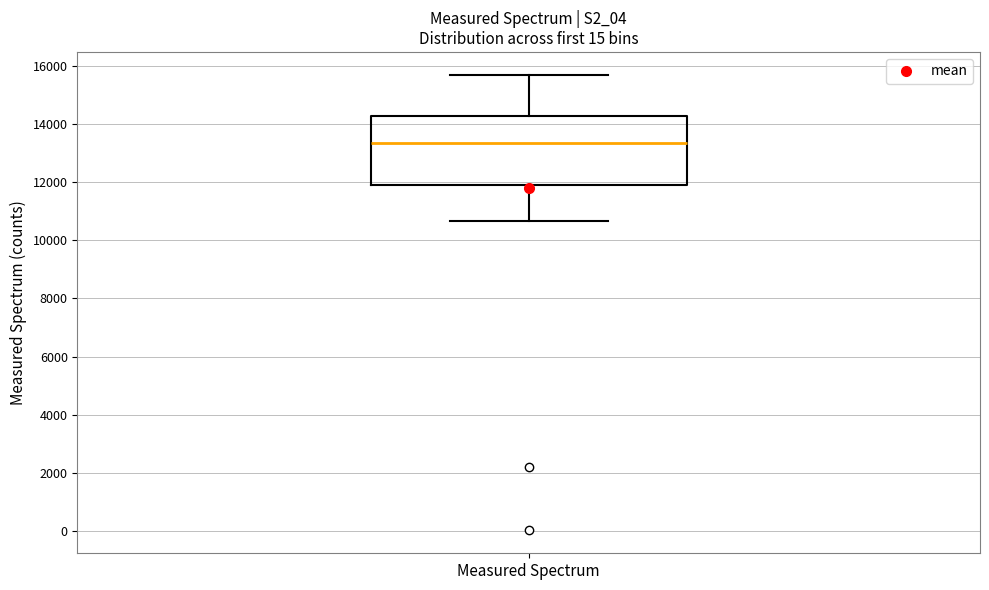

Read this box plot against the y-axis: the position of the median line, the range covered by the box, and the ends of both whiskers. The values are not printed on the chart, so give them approximately, as read against the axis.

median 13400, box 11800 to 14200, whiskers 10600 to 15800